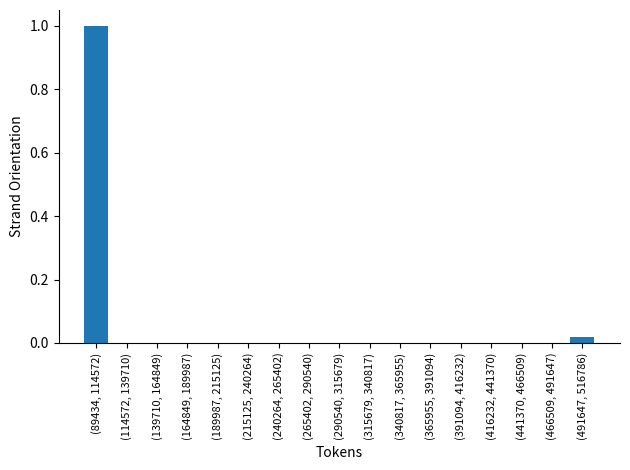

Is it true that the value at (189987, 215125) is 0.0?

True